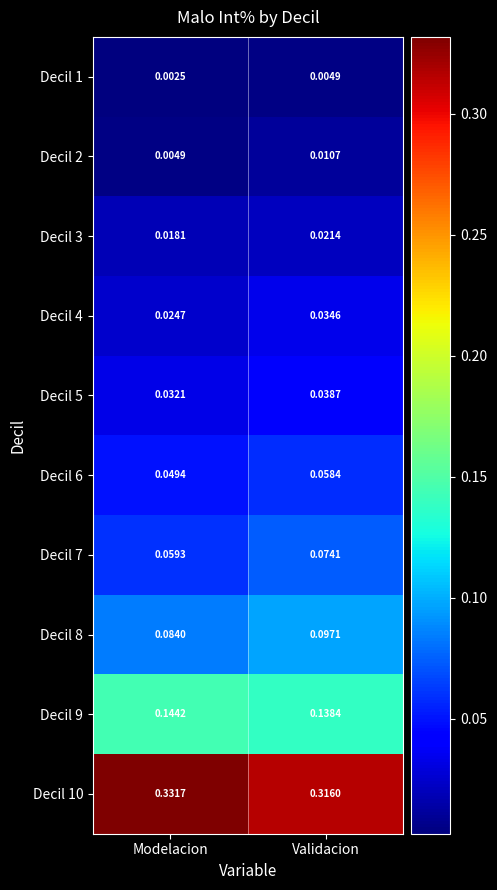

Is the value of Decil 5 at Modelacion greater than the value of Decil 7 at Validacion?

No